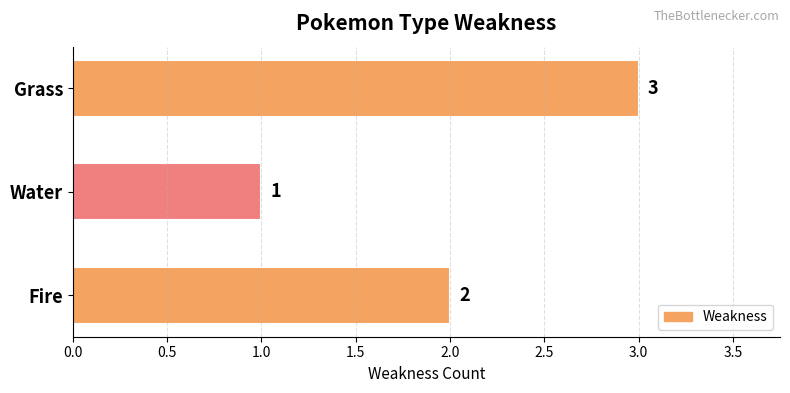

What is the value of the 2nd bar from the top?

1